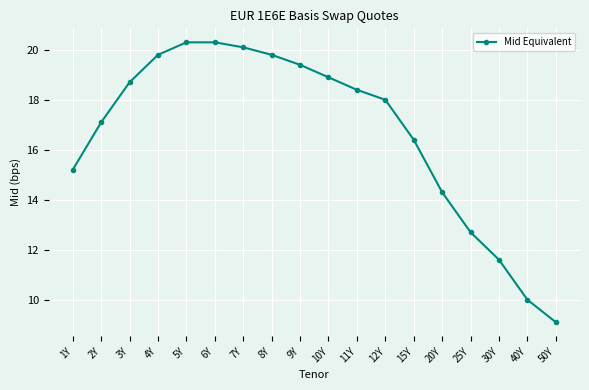

Where is the data nearest to the value 14?

20Y